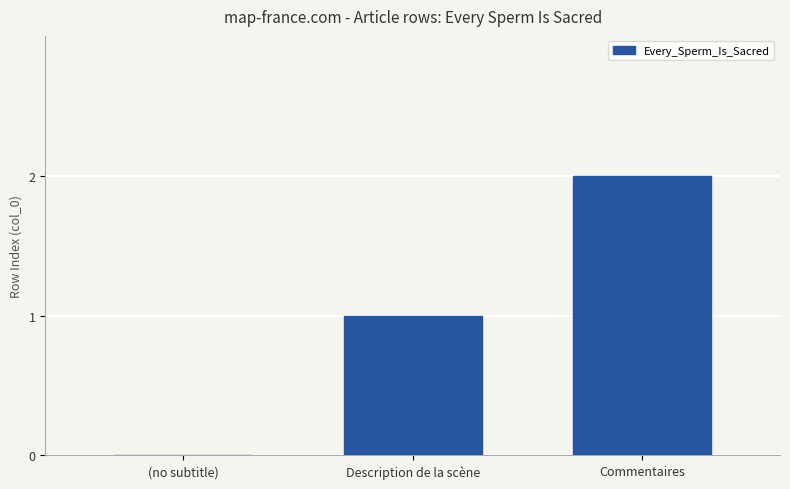

At which category does the chart reach its peak across all series?

Commentaires